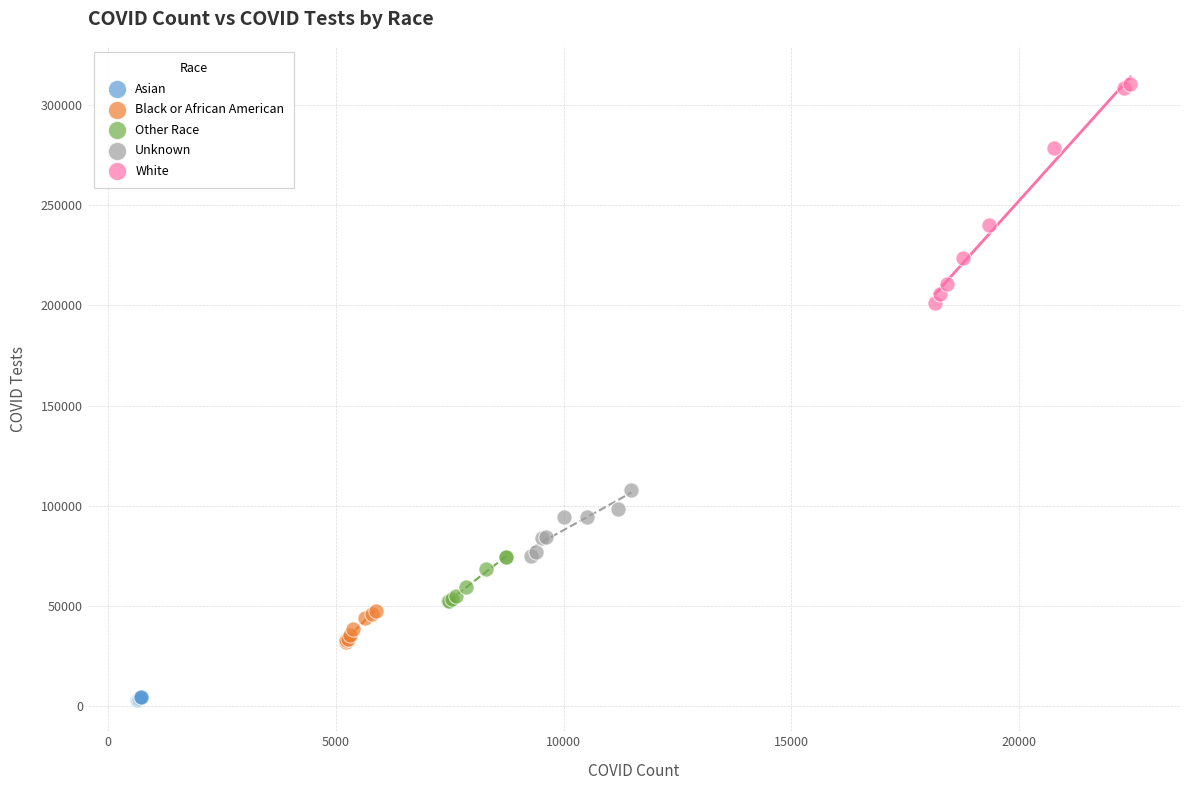

Which series reaches the minimum Y coordinate?

Asian